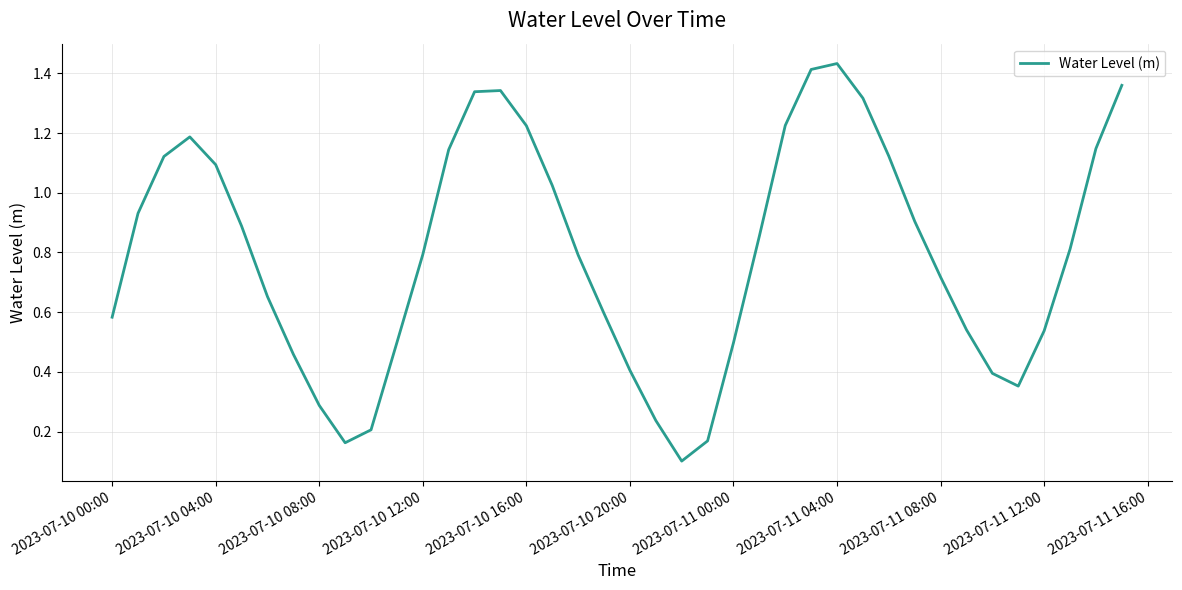

Between 2023-07-11 00:00 and 2023-07-11 04:00, which is larger?

2023-07-11 04:00